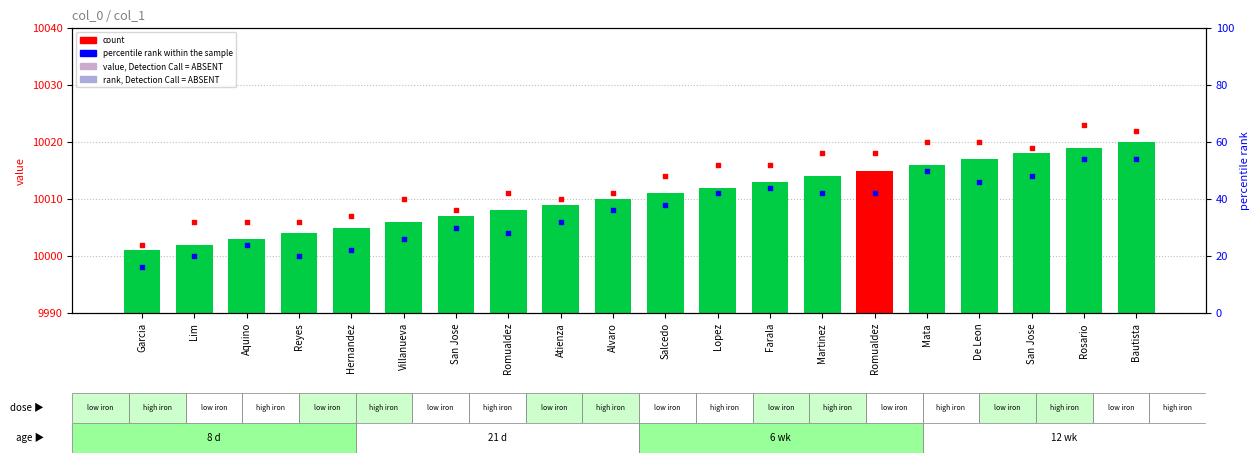

At how many categories does at least one series exceed 10019?

4